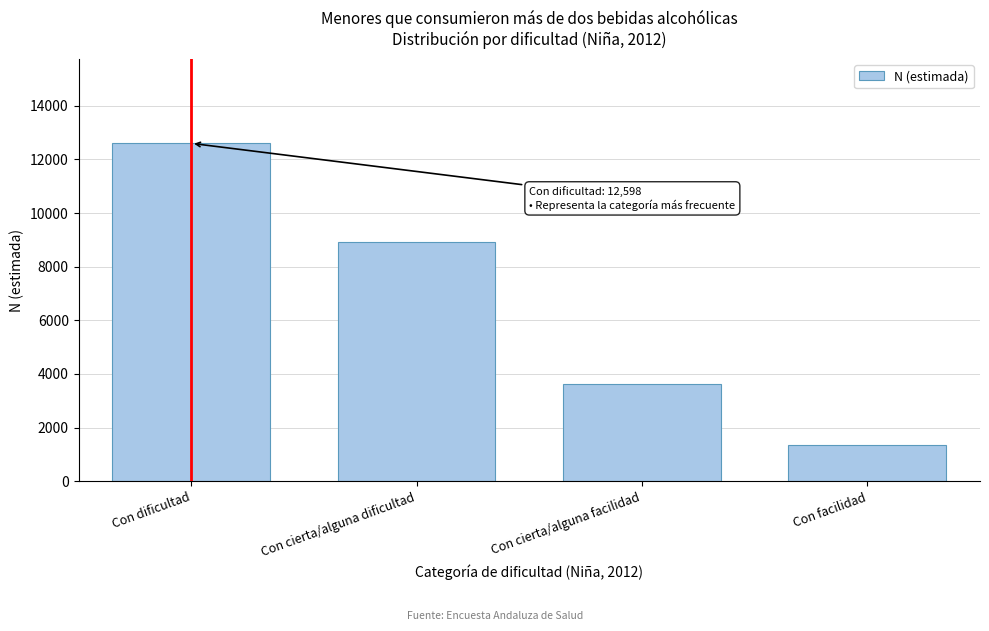

Reading left to right, extract all data points from this chart.

12598	8919	3614	1339